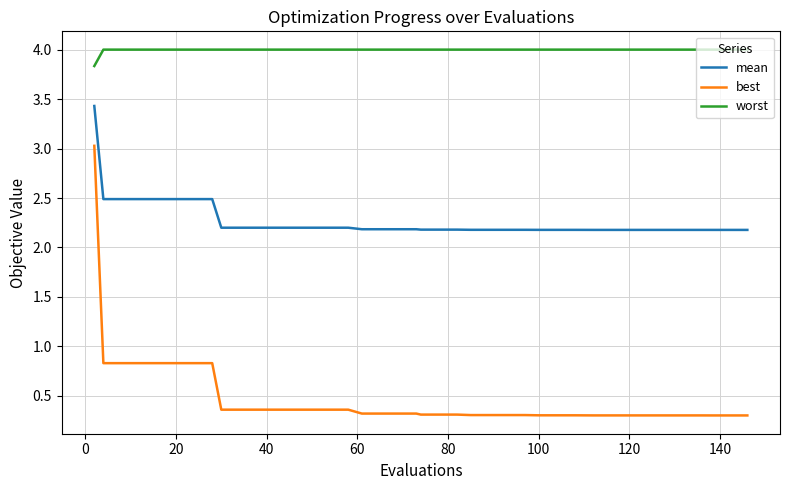

What is the minimum value shown in the chart?

0.3